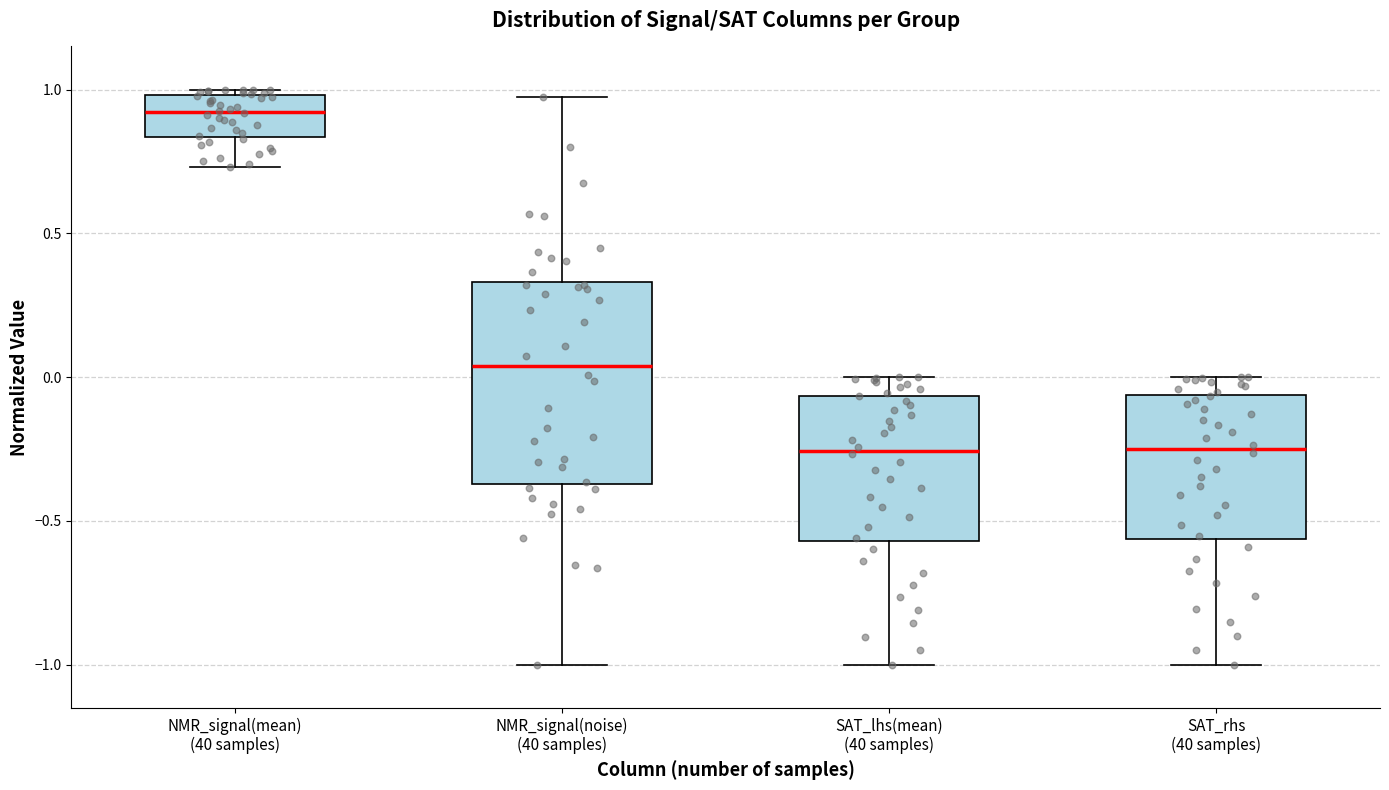

Reading left to right, read every box against the y-axis: the position of its median line, the range the box covers, and the ends of its whiskers. The values are not printed on the chart, so give them approximately, as read against the axis.

NMR_signal(mean) (40 samples): median 0.90, box 0.85 to 1.00, whiskers 0.75 to 1.00 (just above the box's upper edge)
NMR_signal(noise) (40 samples): median 0.05, box -0.35 to 0.35, whiskers -1.00 to 0.95
SAT_lhs(mean) (40 samples): median -0.25, box -0.55 to -0.05, whiskers -1.00 to 0.00
SAT_rhs (40 samples): median -0.25, box -0.55 to -0.05, whiskers -1.00 to 0.00